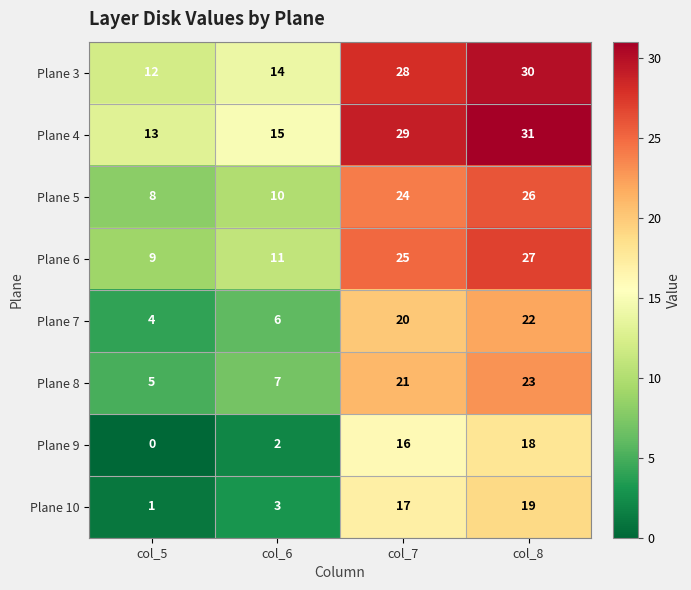

Count the Plane 4 values in the range 15 to 31.

3